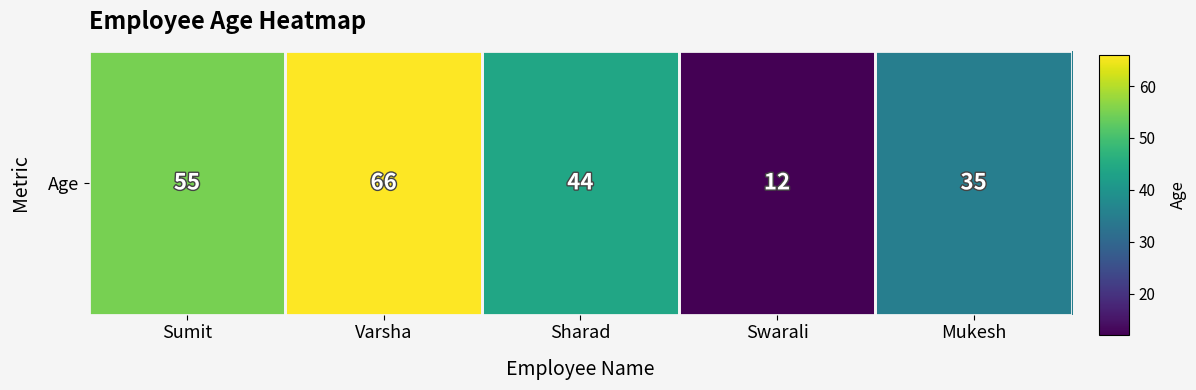

Reading left to right, what are all the values shown in this chart?

Sumit=55	Varsha=66	Sharad=44	Swarali=12	Mukesh=35